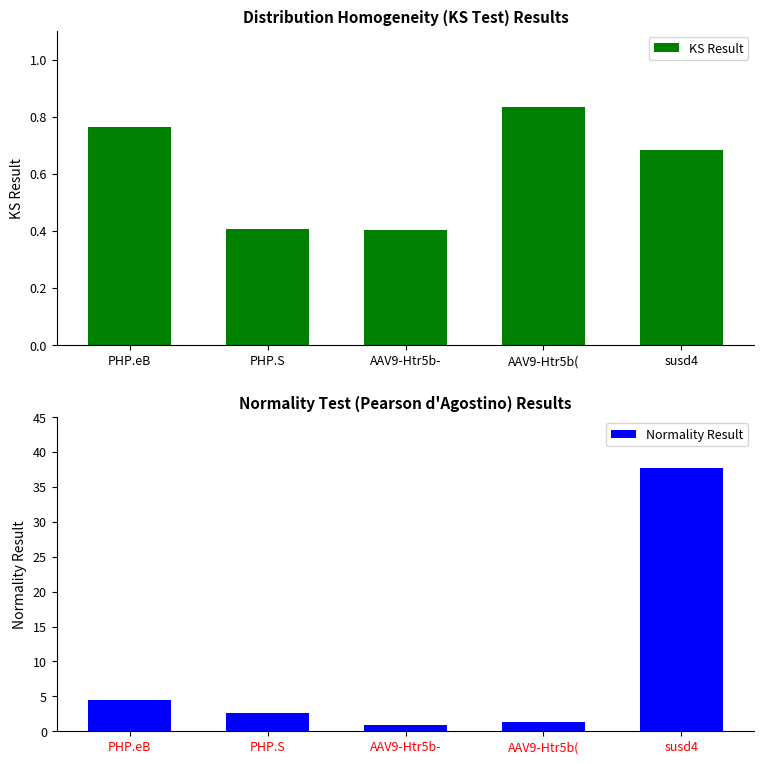

What is the average value of the KS Result series?

0.6